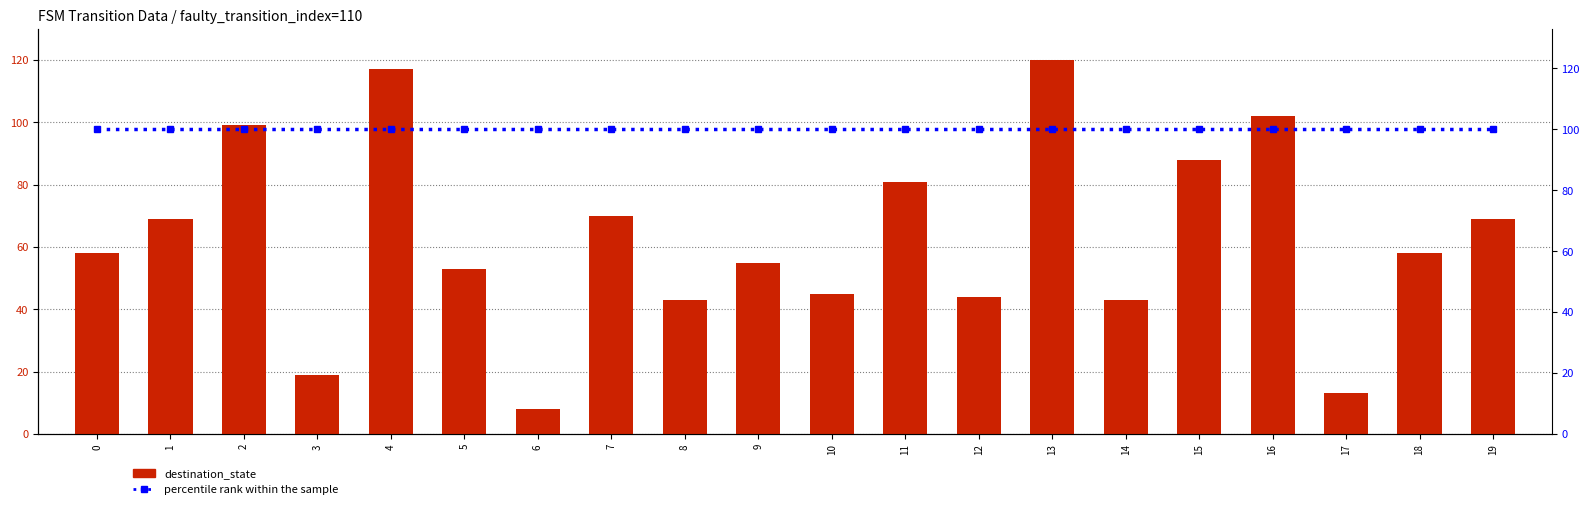

Which category has the lowest value in the destination_state series?

6